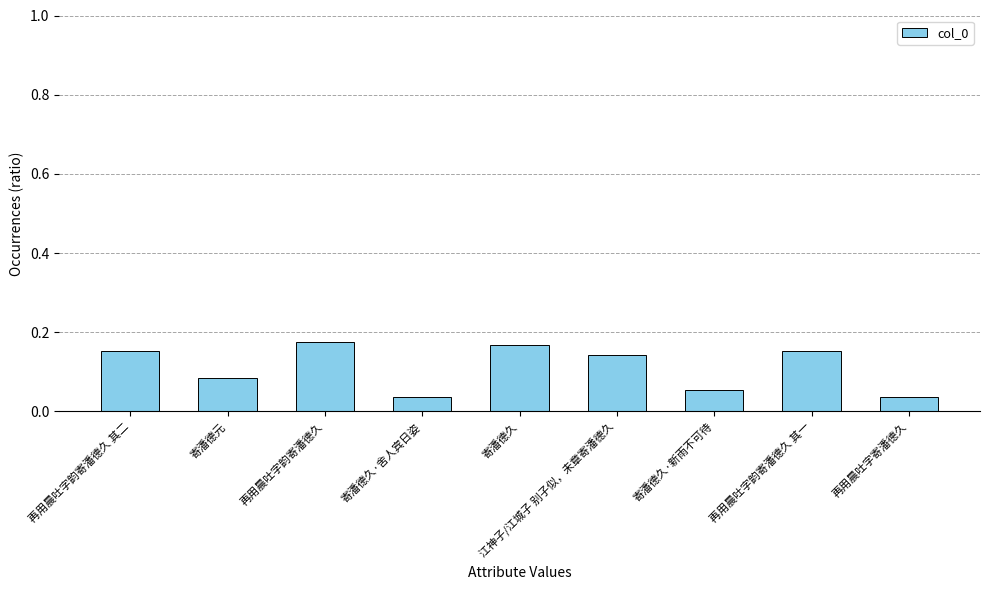

Between 寄潘德元 and 再用晨吐字韵寄潘德久 其一, which is larger?

再用晨吐字韵寄潘德久 其一